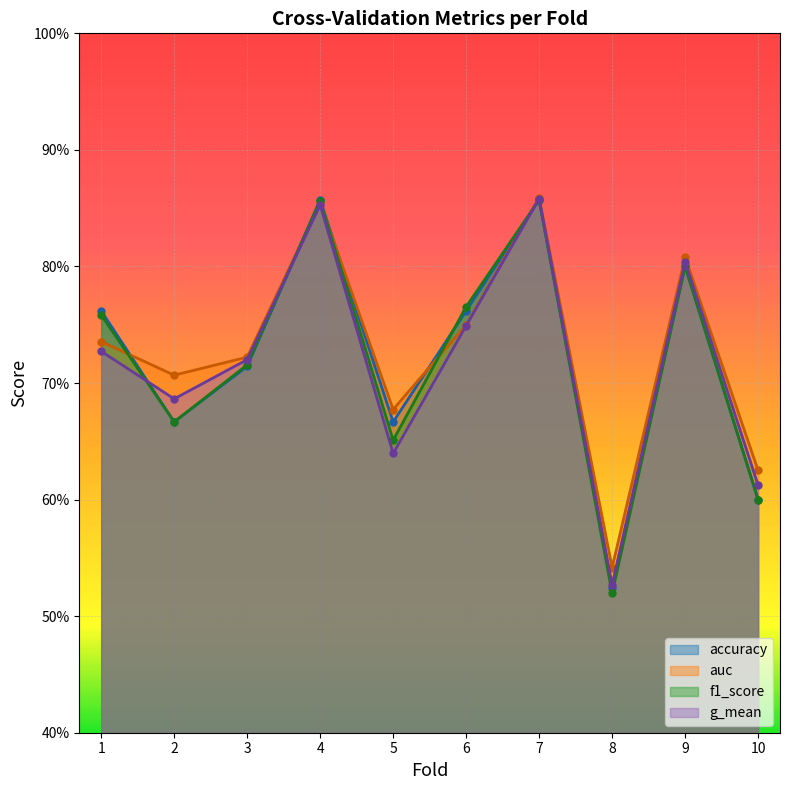

What is the minimum value for g_mean?

0.5